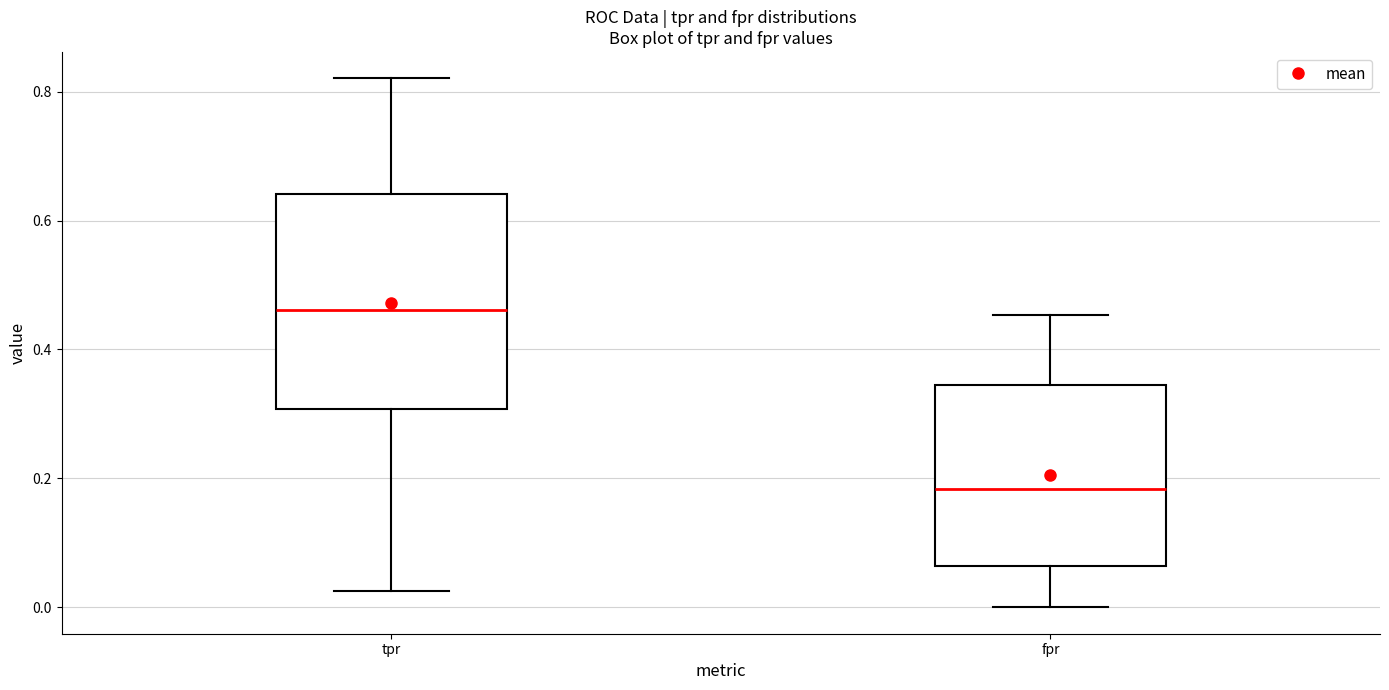

Reading left to right, read every box against the y-axis: the position of its median line, the range the box covers, and the ends of its whiskers. The values are not printed on the chart, so give them approximately, as read against the axis.

tpr: median 0.46, box 0.30 to 0.64, whiskers 0.02 to 0.82
fpr: median 0.18, box 0.06 to 0.34, whiskers 0.00 to 0.46